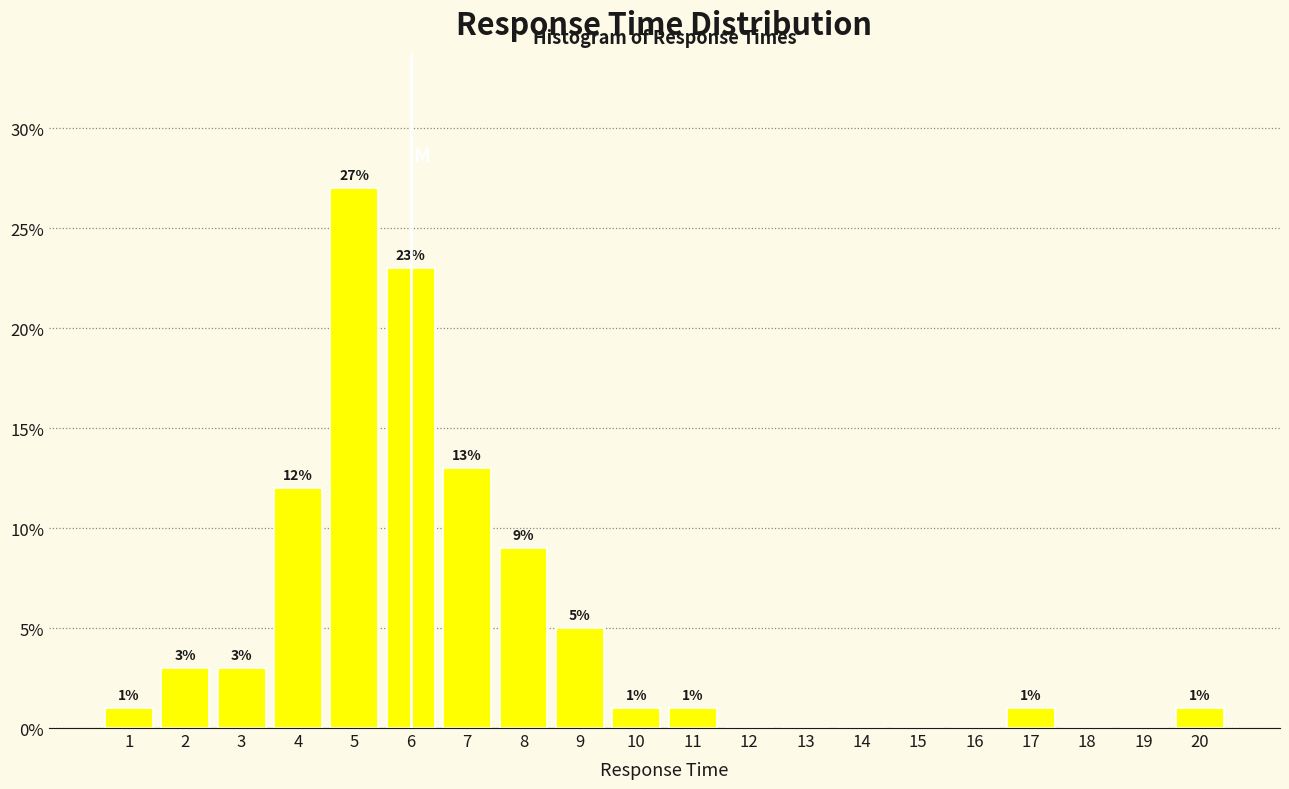

Which range on the x-axis has the tallest bar?

4.5 to 5.5